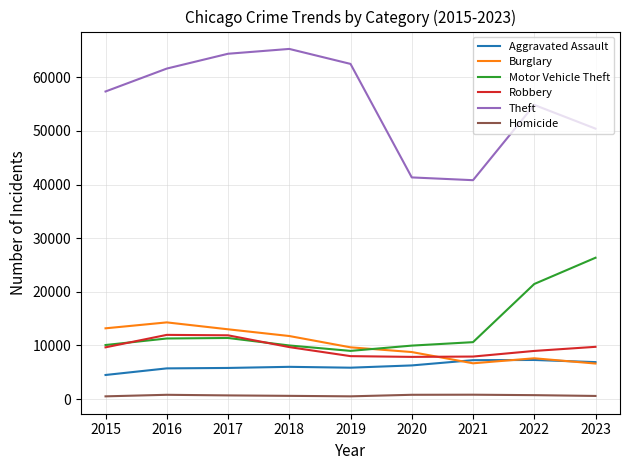

True or false: Motor Vehicle Theft and Theft cross at least once.

False